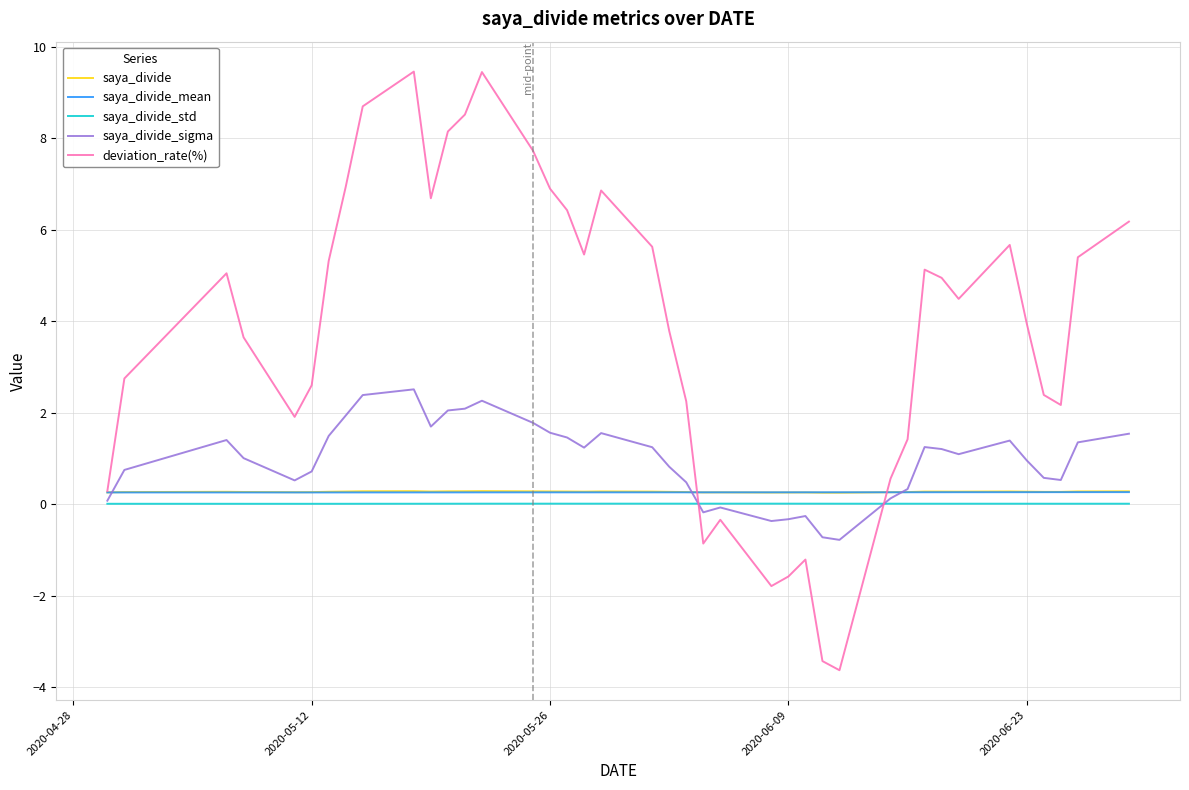

How many times do saya_divide_mean and saya_divide_sigma cross each other?

3